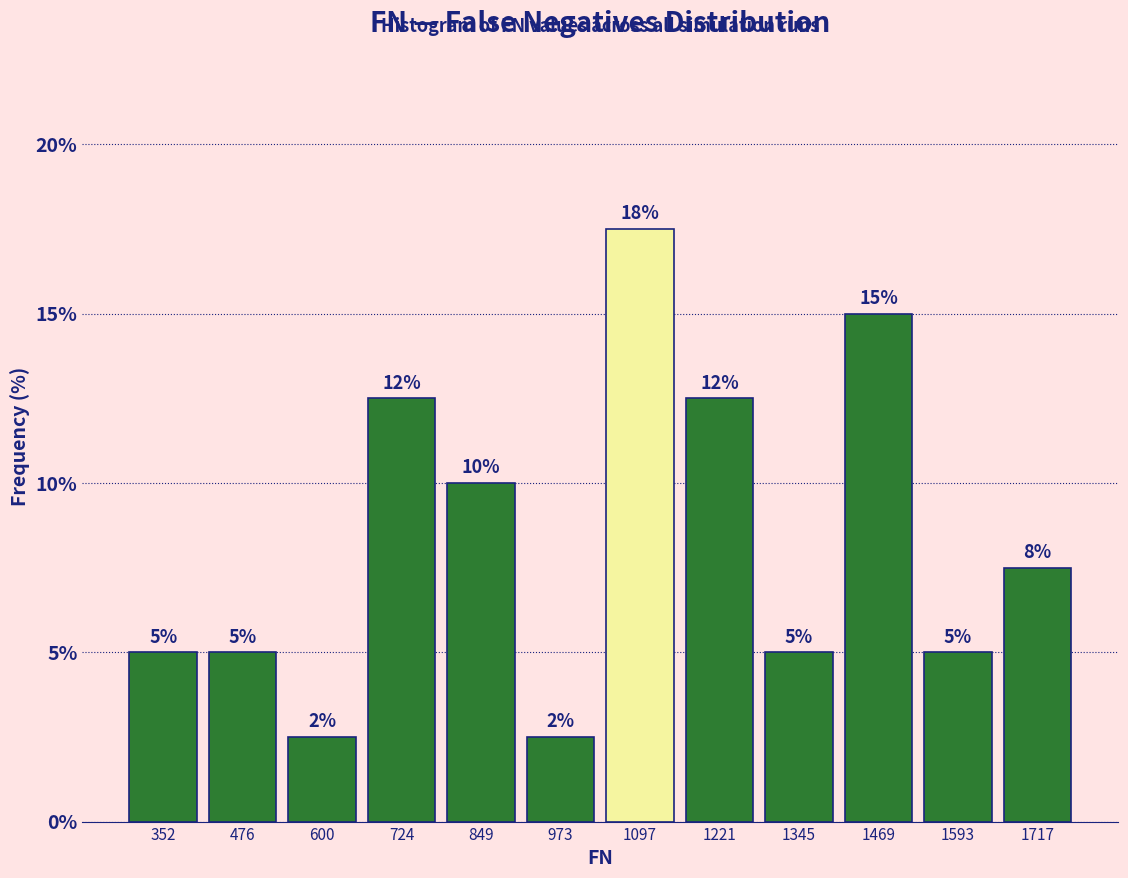

Over which range of the x-axis is the bar tallest?

1040 to 1160